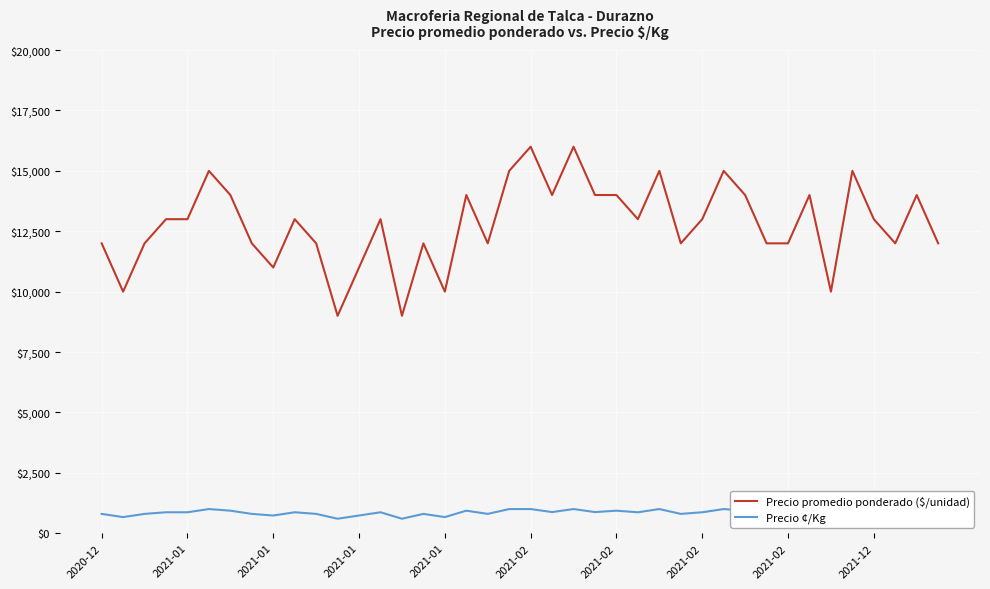

True or false: Precio ¢/Kg and Precio promedio ponderado ($/unidad) cross at least once.

False